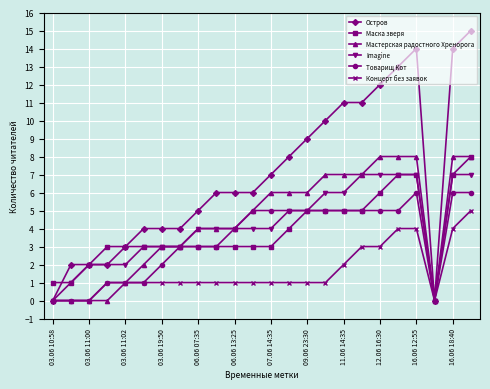

What is the maximum value shown in the chart?

15